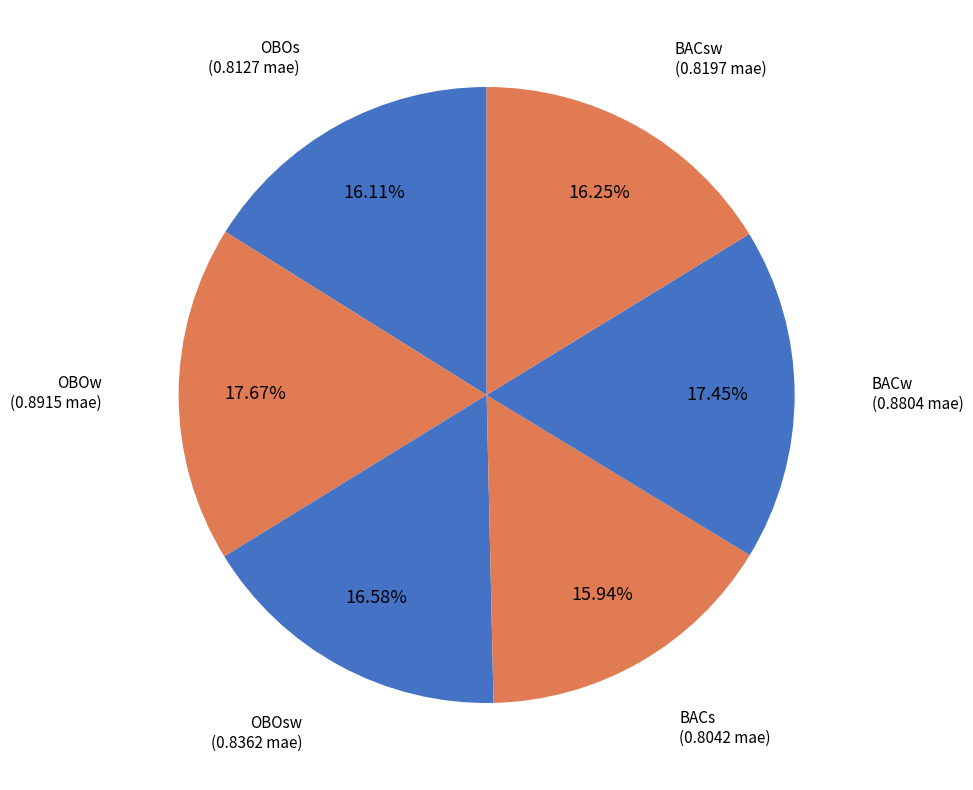

To the nearest percent, what is the difference between the OBOw and OBOsw slice percentages?

1%